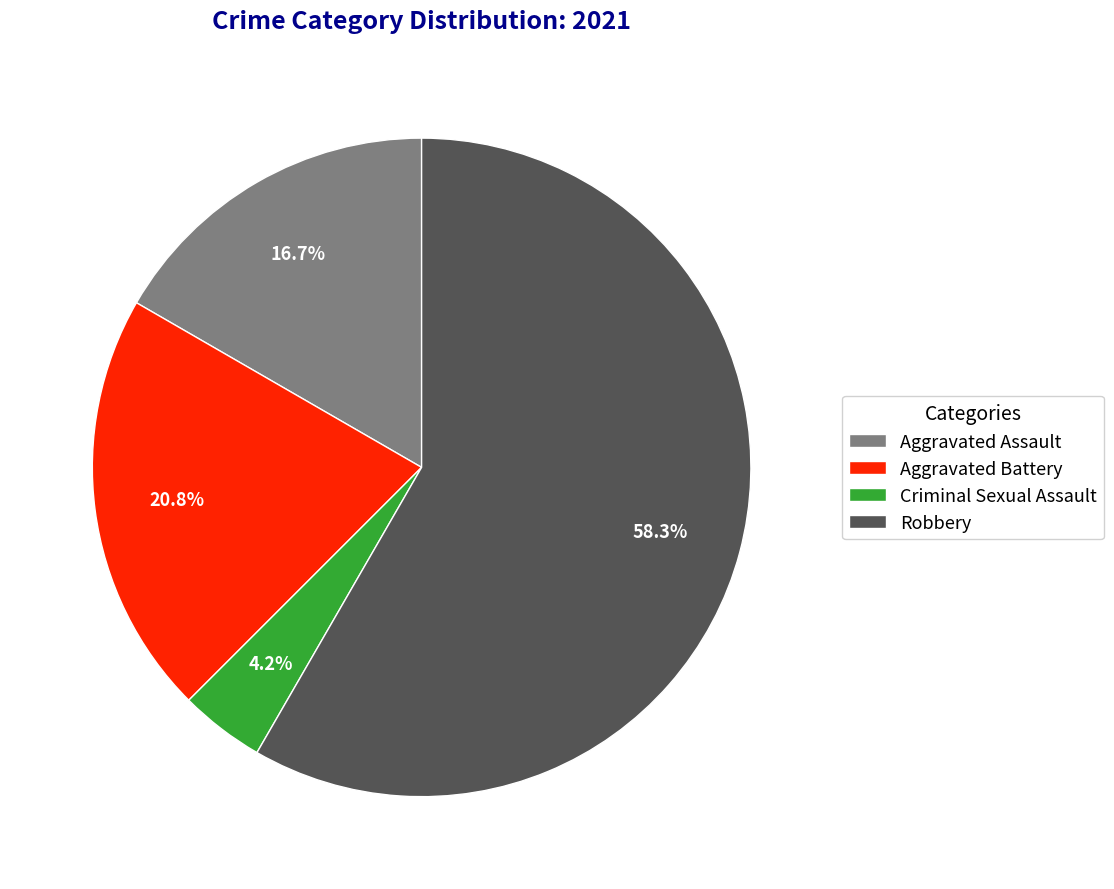

Which has a higher value, Aggravated Assault or Criminal Sexual Assault?

Aggravated Assault